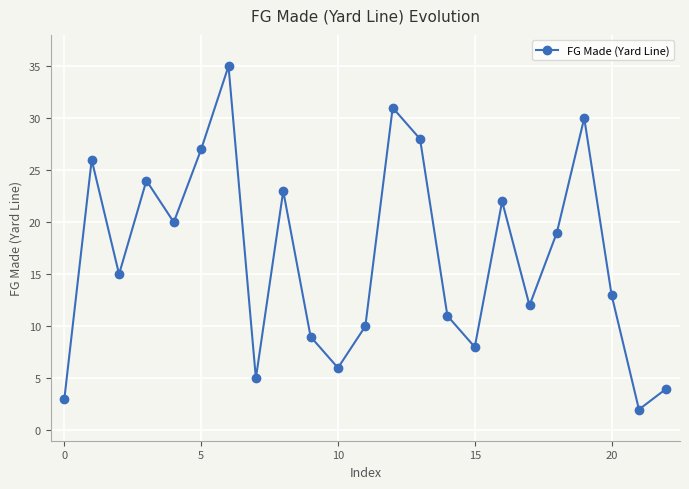

Reading right to left, list all the values displayed in this chart.

4	2	13	30	19	12	22	8	11	28	31	10	6	9	23	5	35	27	20	24	15	26	3